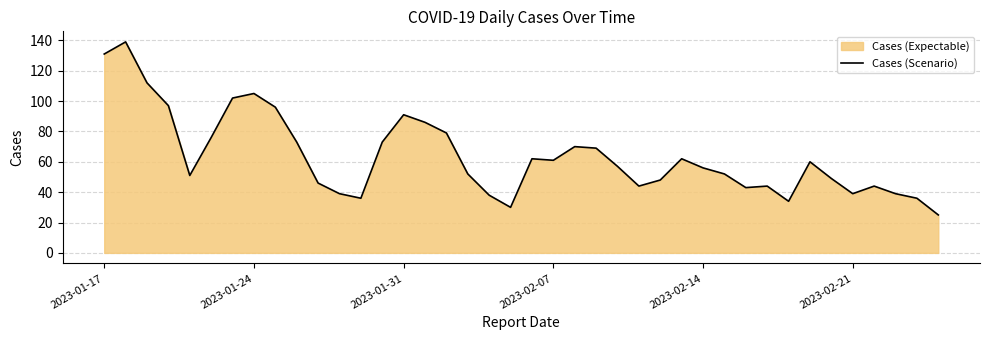

What is the approximate value at 2023-02-14, to the nearest 10?

60